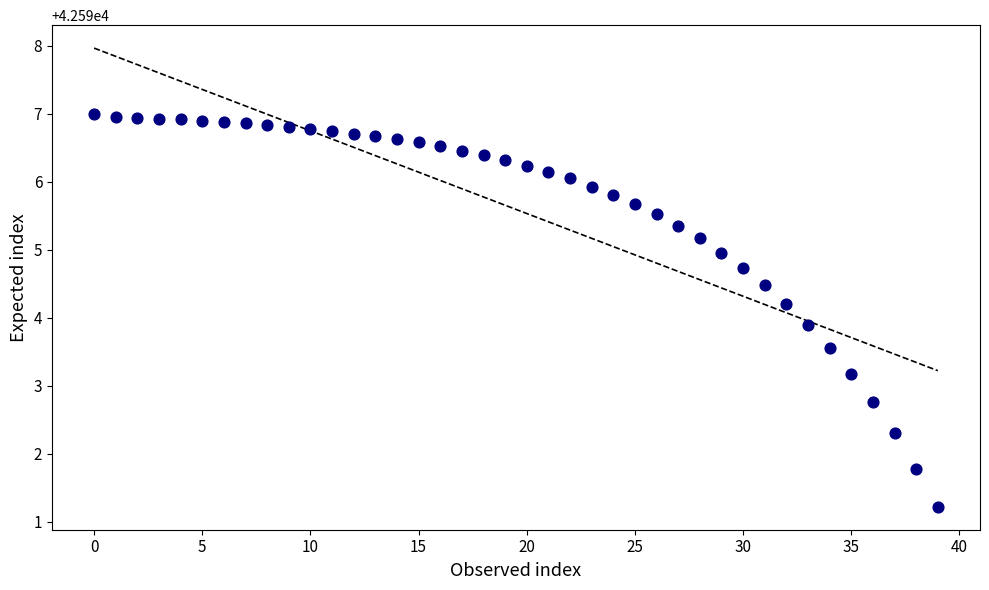

What is the range of Y values (max minus min)?

5.8